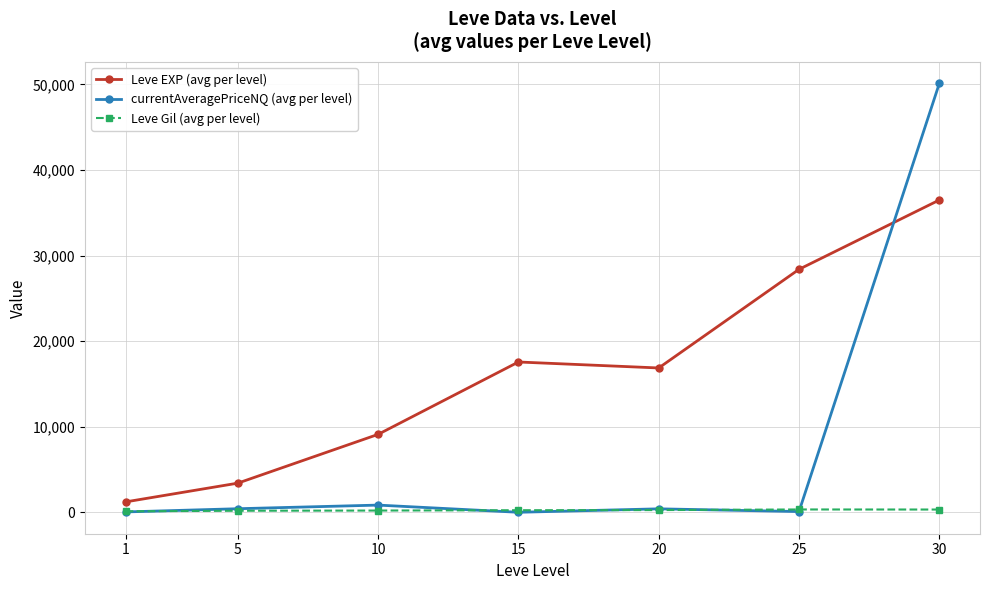

What are all the series names shown in the legend?

Leve EXP (avg per level), currentAveragePriceNQ (avg per level), Leve Gil (avg per level)